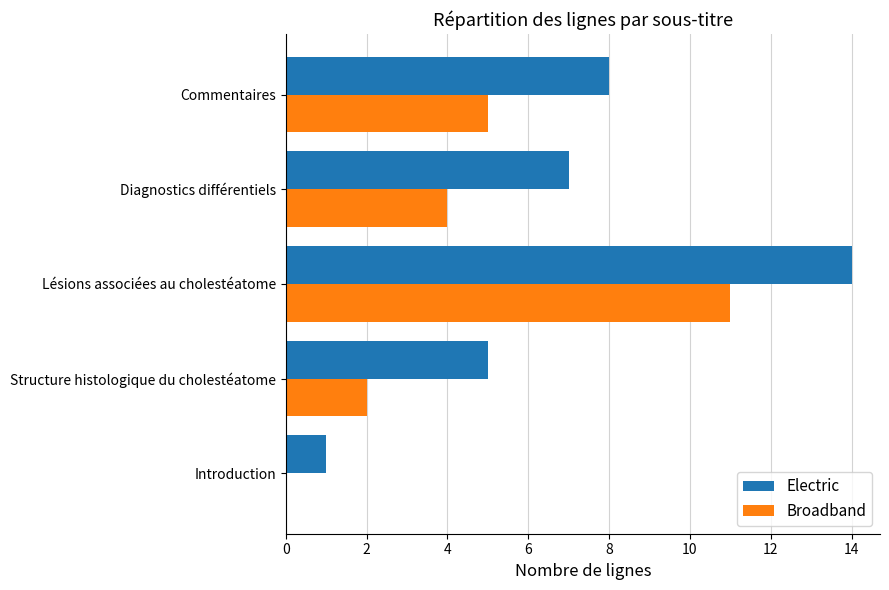

What is the sum of the Broadband values at Lésions associées au cholestéatome and Introduction?

11